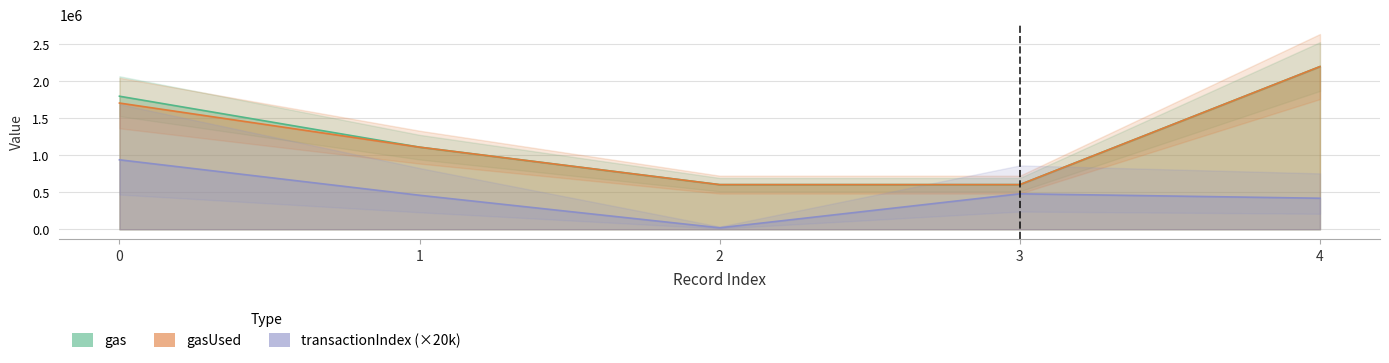

How many values in the gasUsed series exceed 1110889?

2